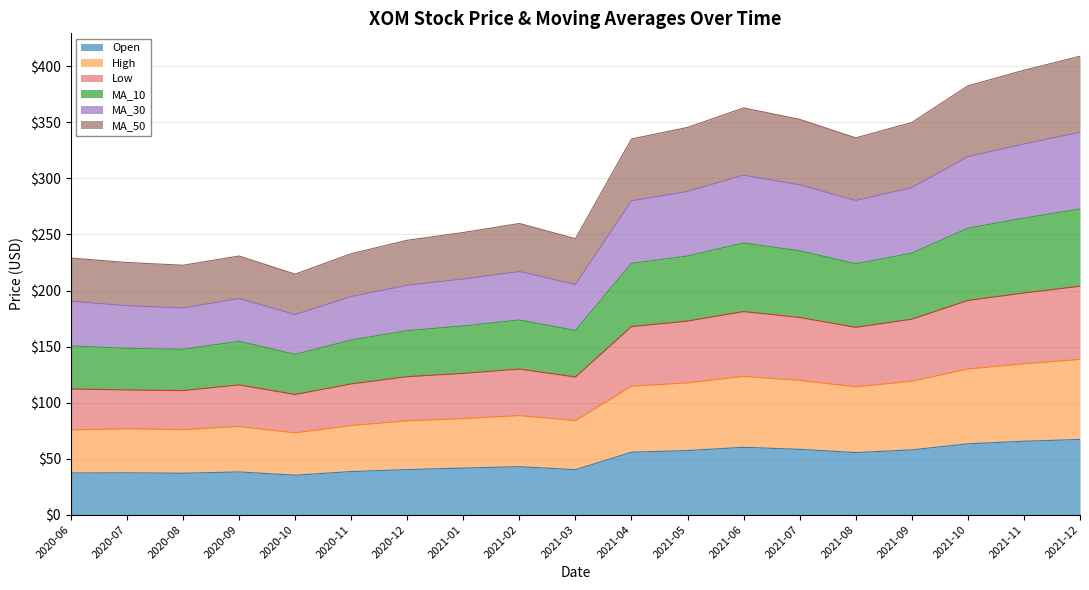

Does the chart display data point markers on the line(s)?

No